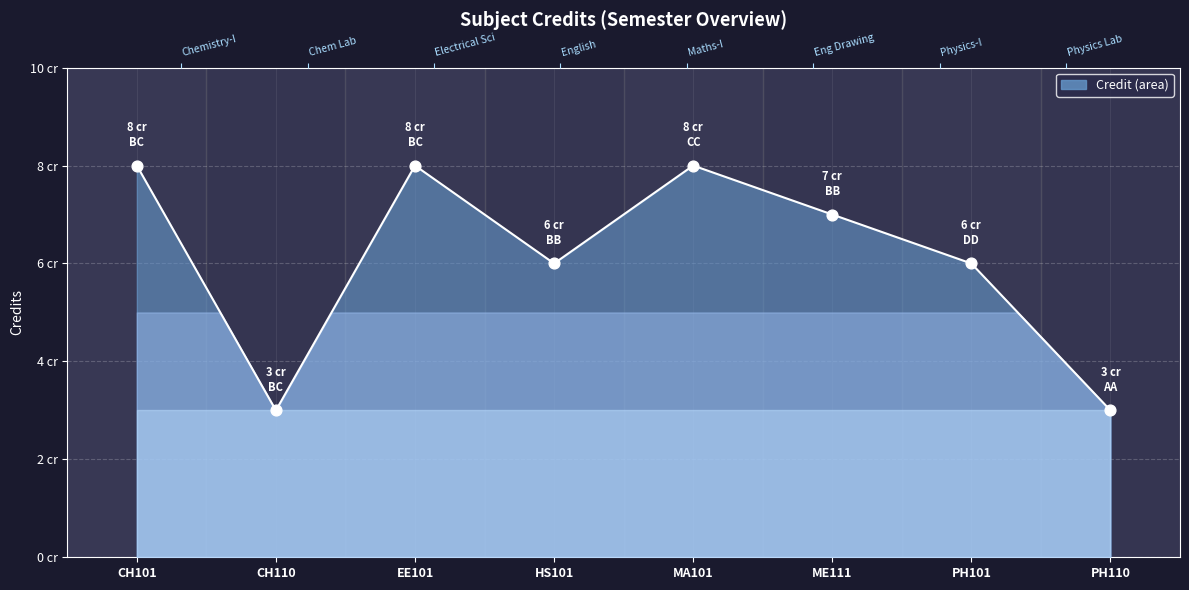

Approximately how many times larger is the value at EE101 compared to MA101?

1.0